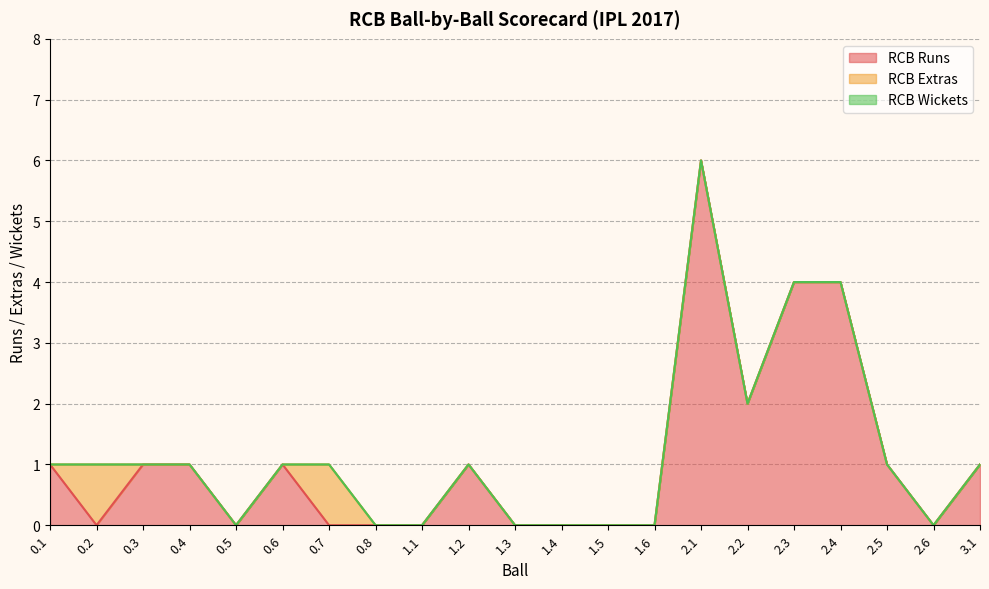

How many distinct data groups are displayed?

3